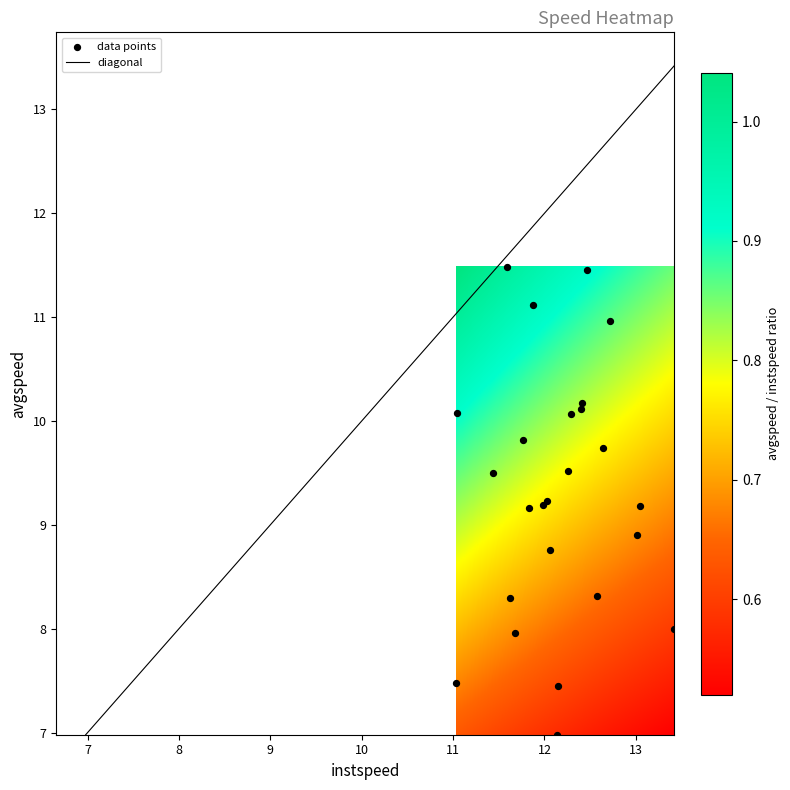

What Y value in the scatter plot is closest to 9?

8.9